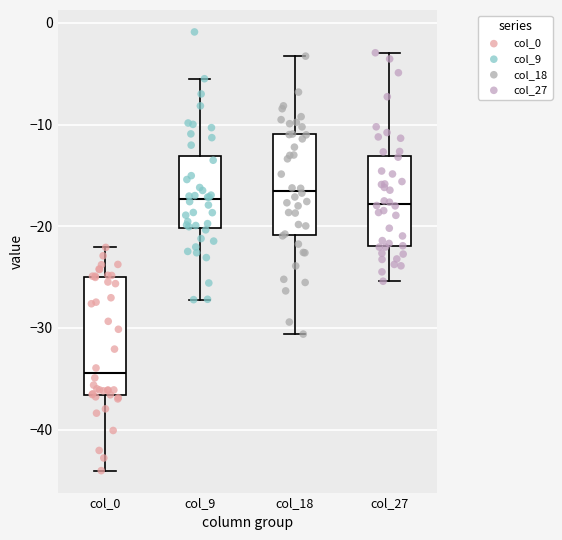

Which box is the tallest, from its lower edge to its upper edge?

col_0